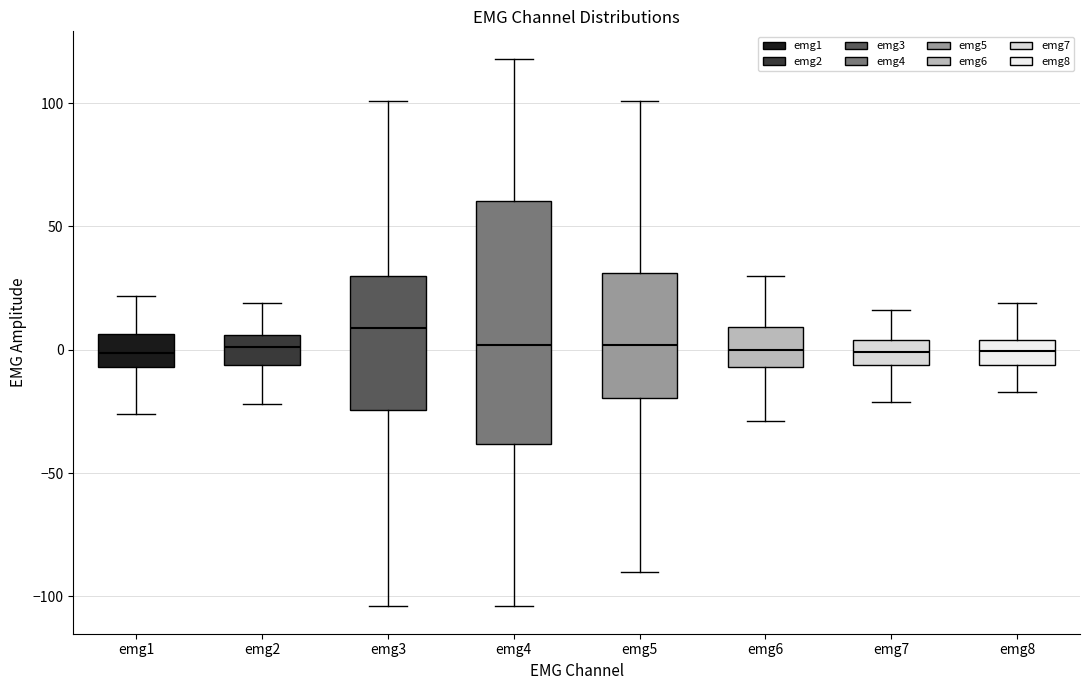

Which box has the highest median line?

emg3